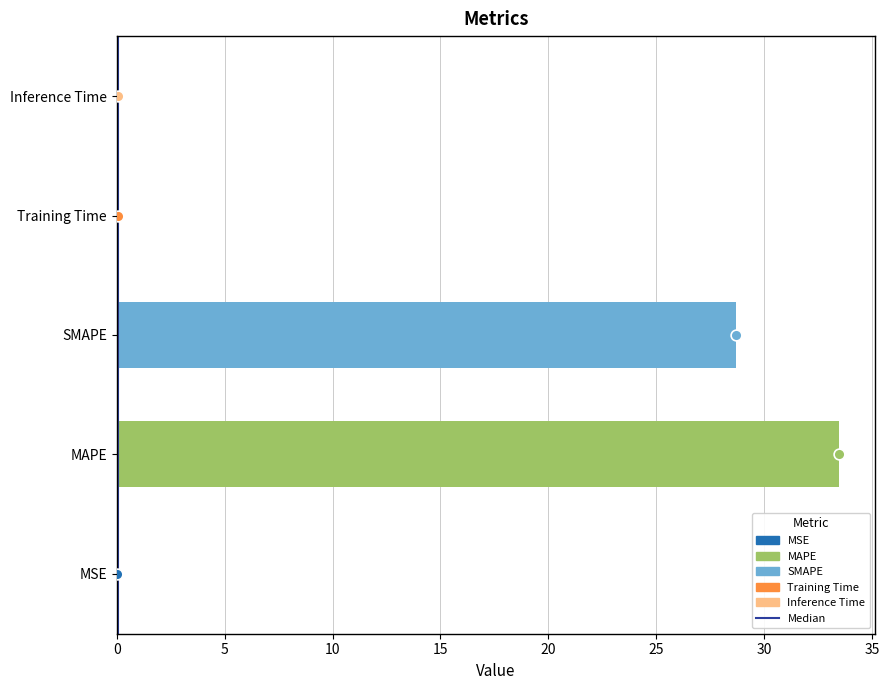

Which has a higher value, Inference Time or MSE?

Inference Time